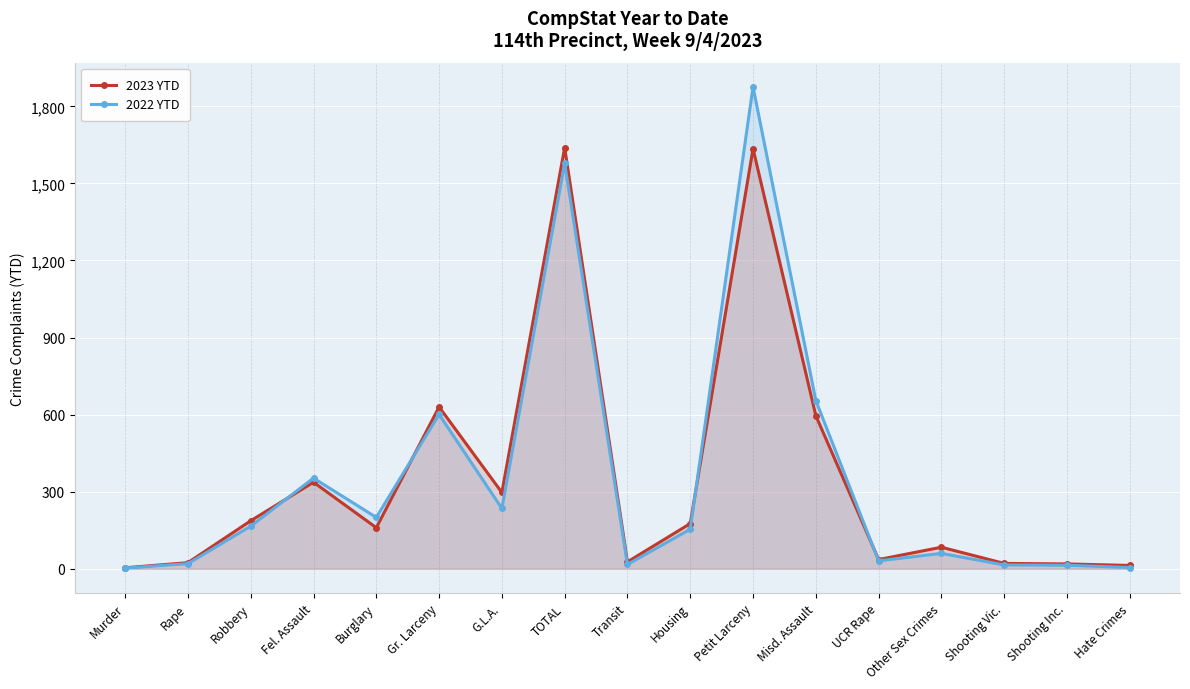

How many lines are shown in the chart?

2